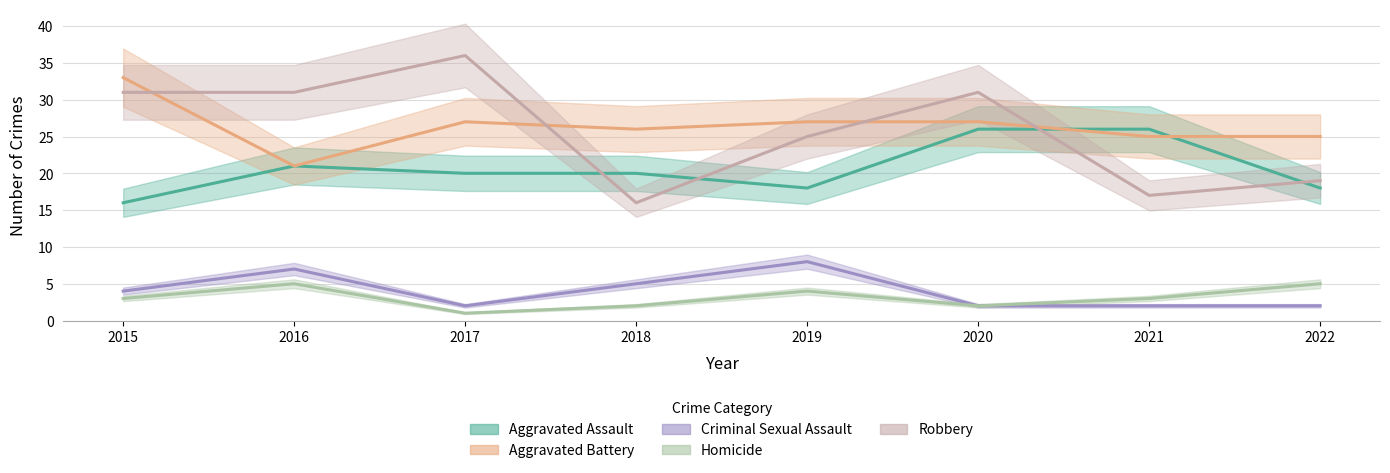

The value of Criminal Sexual Assault at 2021 is 3. True or false?

False